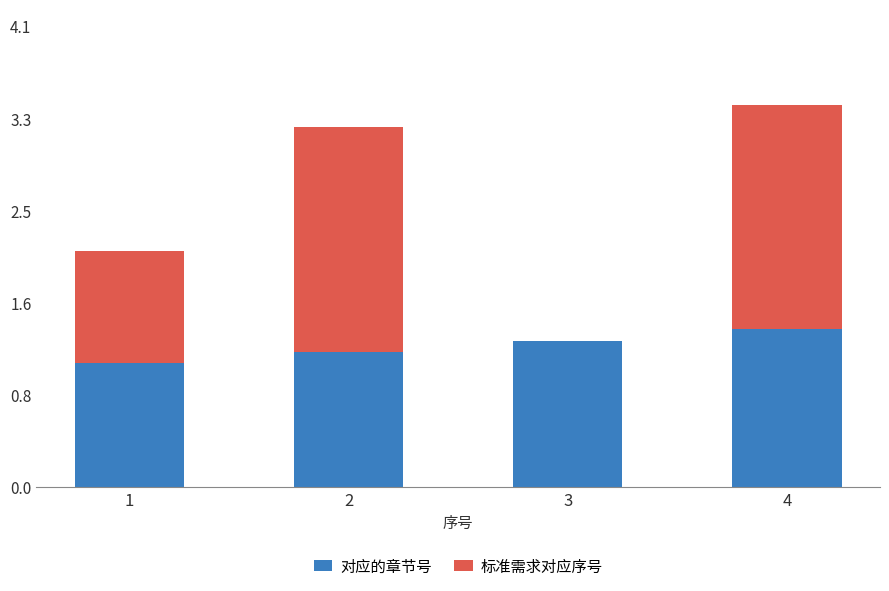

How many 对应的章节号 values are between 1 and 2?

4